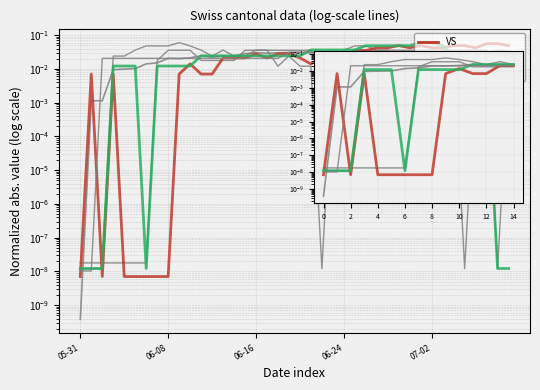

Reading left to right, transcribe all the data shown in this chart.

CH: 0.0	0.0	0.0	0.0	0.0	0.0	0.0	0.0	0.0	0.0	0.0	0.0	0.0	0.0	0.0
GR: 0.0	0.0	0.0	0.0	0.0	0.0	0.0	0.0	0.0	0.0	0.0	0.0	0.0	0.0	0.0
ZH: 0.0	0.0	0.0	0.0	0.0	0.0	0.0	0.0	0.0	0.1	0.0	0.0	0.0	0.0	0.0
VS: 0.0	0.0	0.0	0.0	0.0	0.0	0.0	0.0	0.0	0.0	0.0	0.0	0.0	0.0	0.0
BS: 0.0	0.0	0.0	0.0	0.0	0.0	0.0	0.0	0.0	0.0	0.0	0.0	0.0	0.0	0.0
JU: 0.0	0.0	0.0	0.0	0.0	0.0	0.0	0.0	0.0	0.0	0.0	0.0	0.0	0.0	0.0